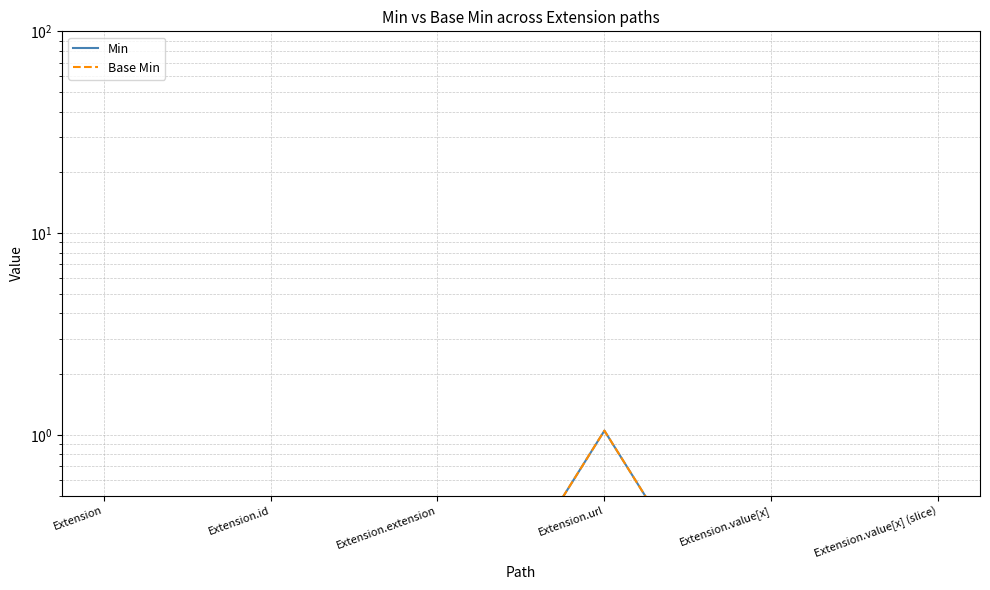

In Base Min, how many points are higher than both neighbors (excluding endpoints)?

1